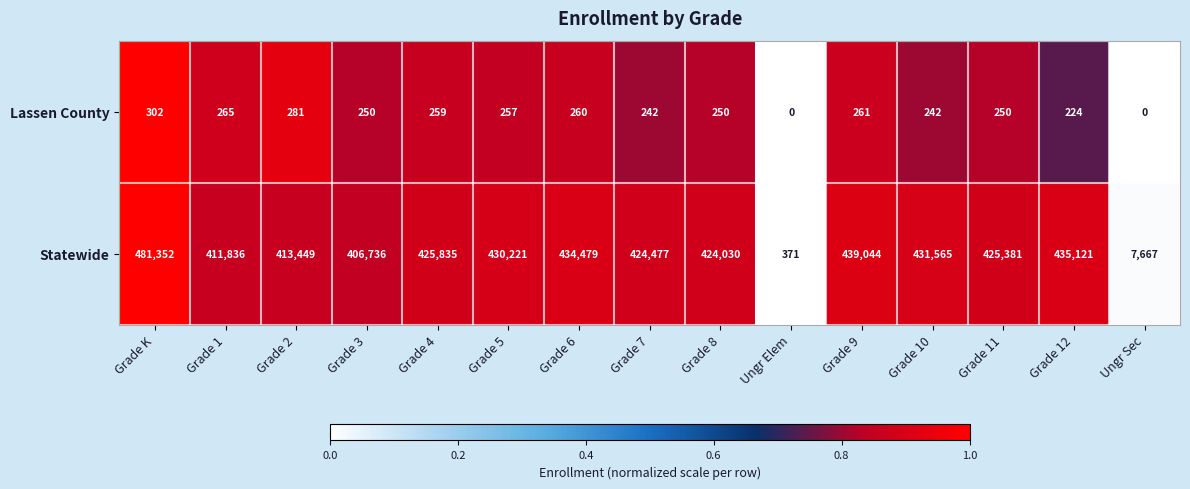

Reading left to right, extract all data points from this chart.

Lassen County: 302	265	281	250	259	257	260	242	250	0	261	242	250	224	0
Statewide: 481352	411836	413449	406736	425835	430221	434479	424477	424030	371	439044	431565	425381	435121	7667